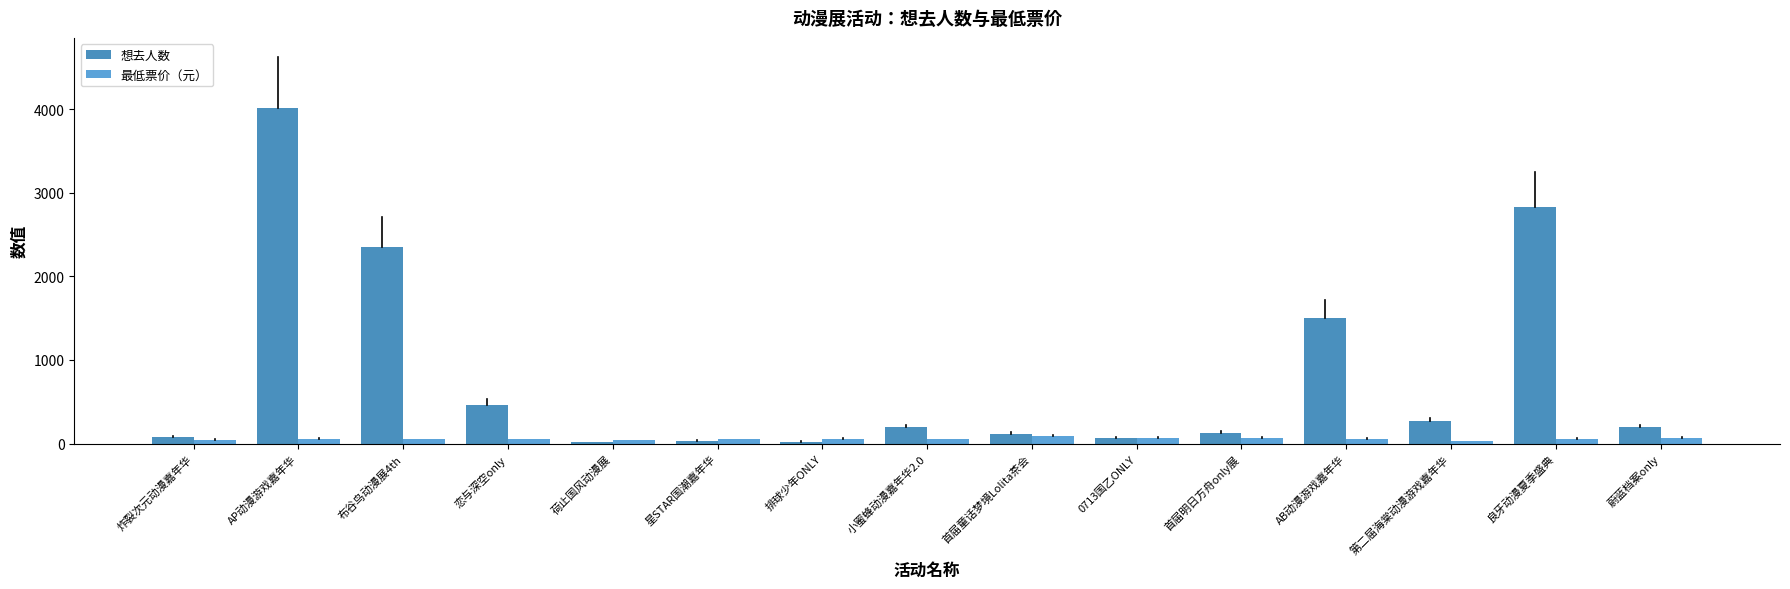

What is the label of the 9th bar from the left?

首届童话梦境Lolita茶会